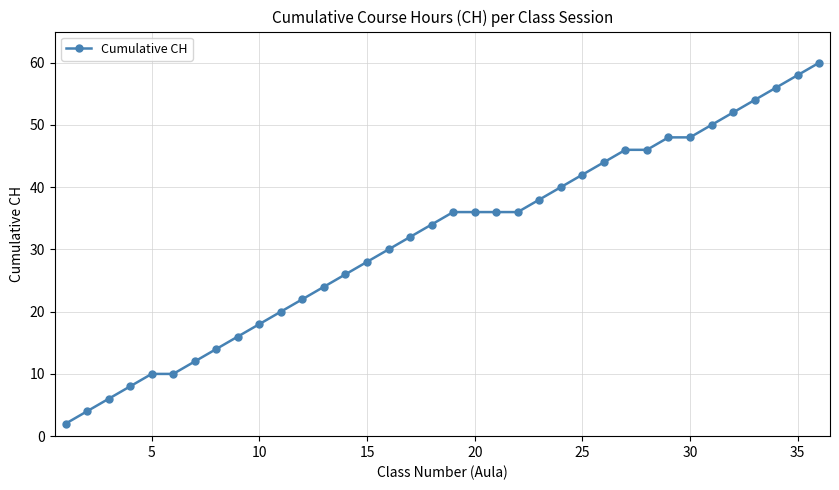

Does the chart have visible grid lines?

Yes